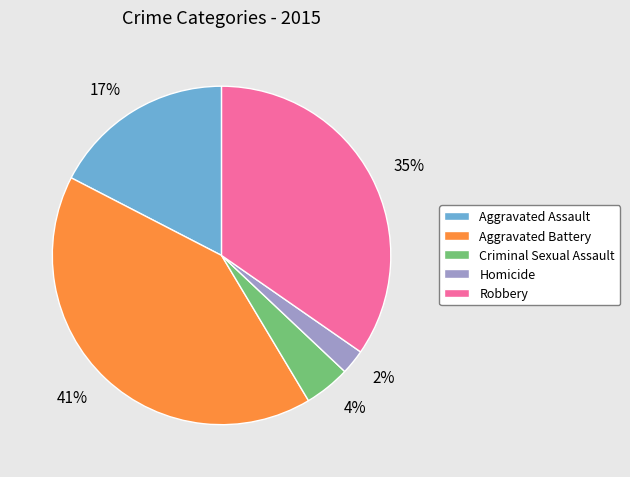

Rank the categories by value from lowest to highest.

Homicide, Criminal Sexual Assault, Aggravated Assault, Robbery, Aggravated Battery